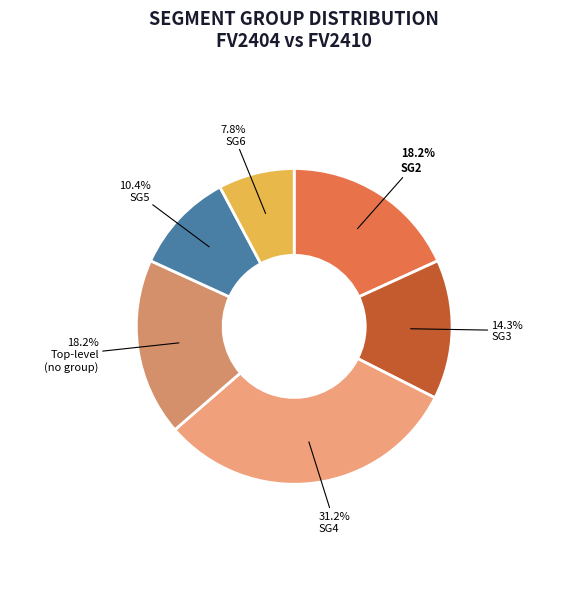

How many slices are in this pie chart?

6